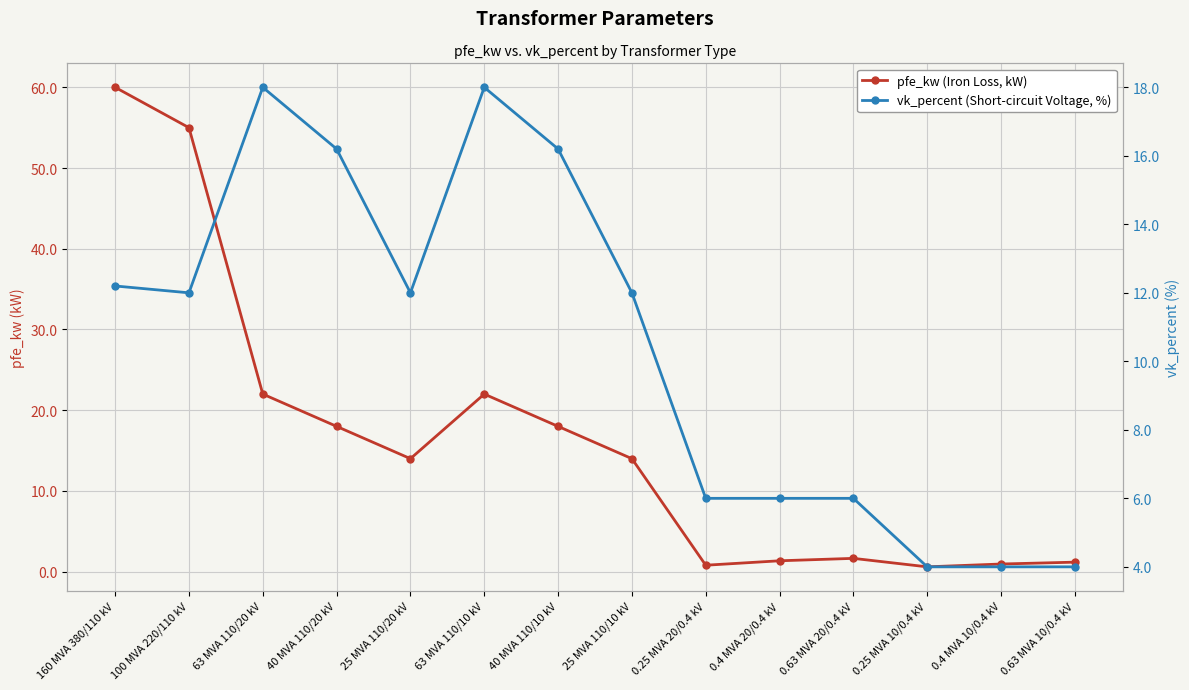

Between which two adjacent categories do vk_percent (Short-circuit Voltage, %) and pfe_kw (Iron Loss, kW) first intersect?

25 MVA 110/10 kV and 0.25 MVA 20/0.4 kV